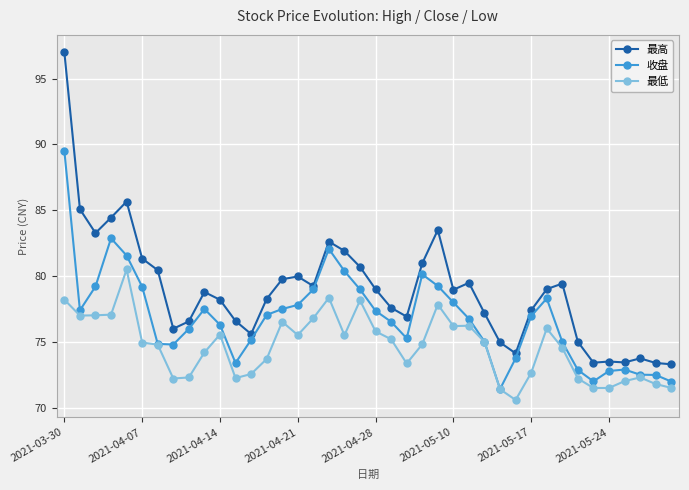

List the series in order of their peak value, lowest first.

最低, 收盘, 最高